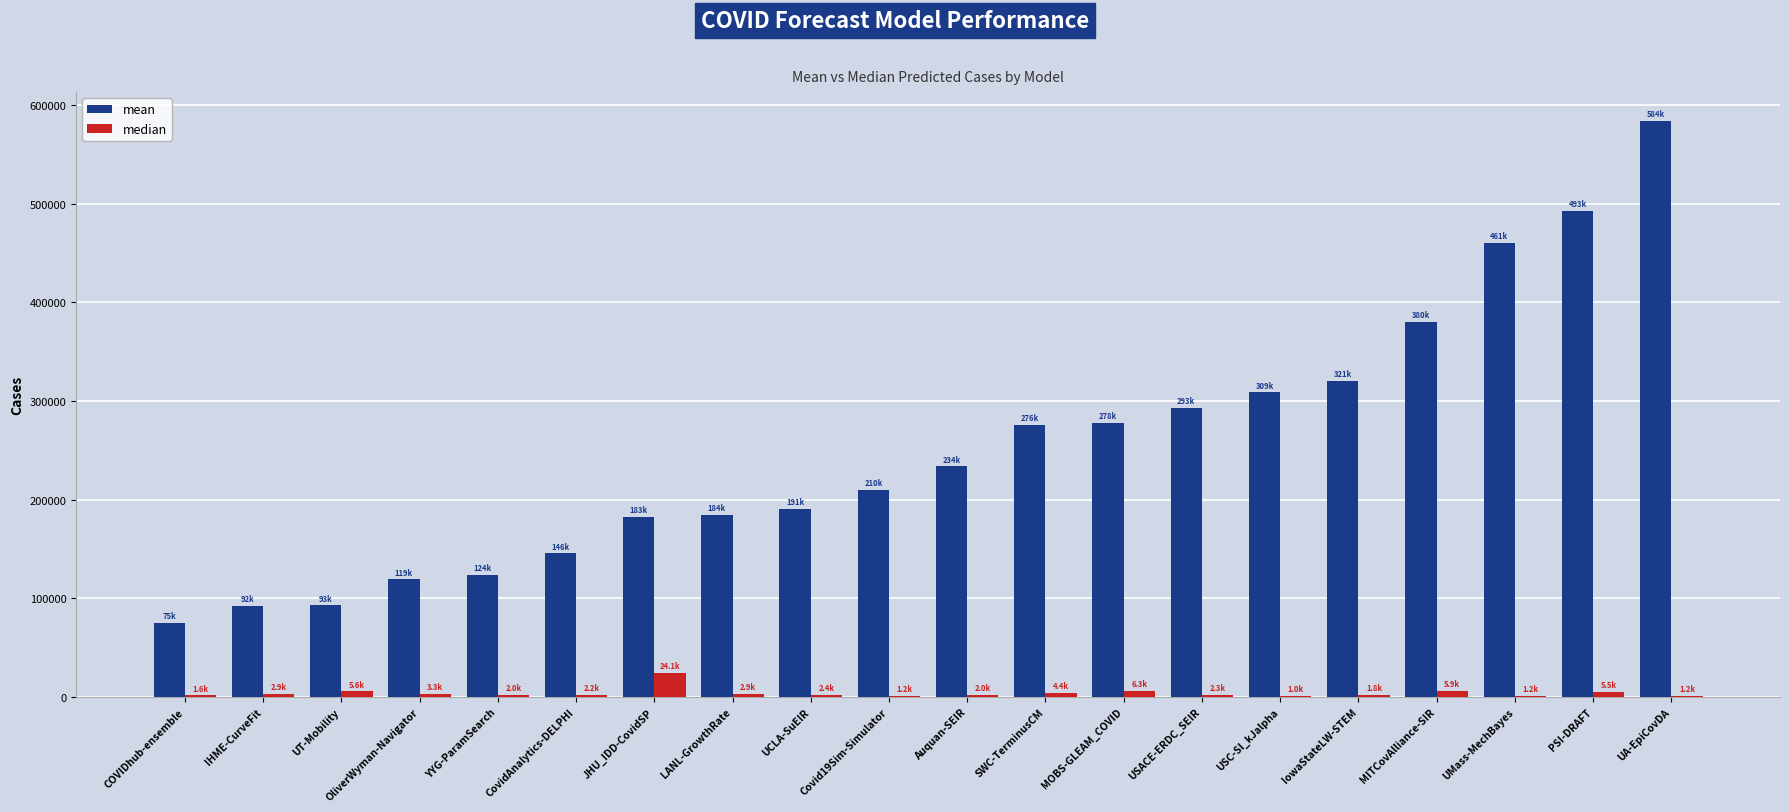

Which label corresponds to the largest value in the chart?

UA-EpiCovDA